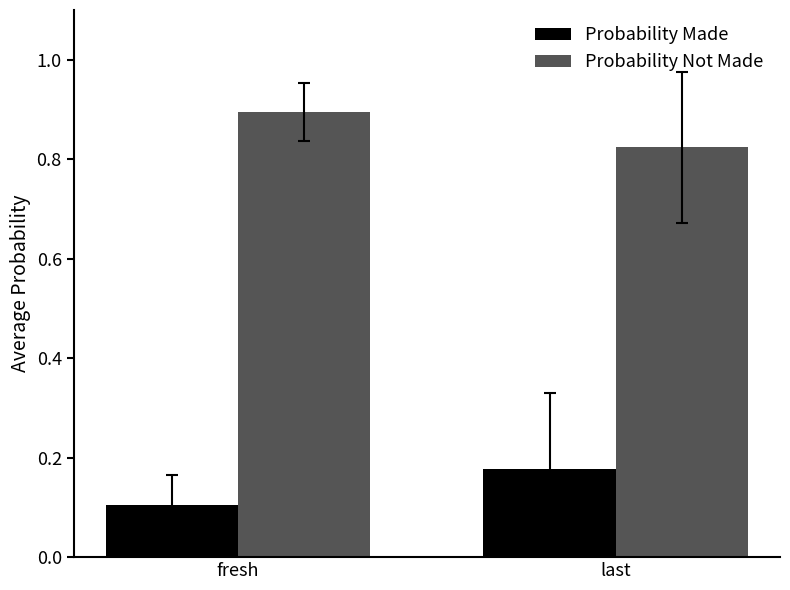

At fresh, list the series in order from largest to smallest.

Probability Not Made, Probability Made